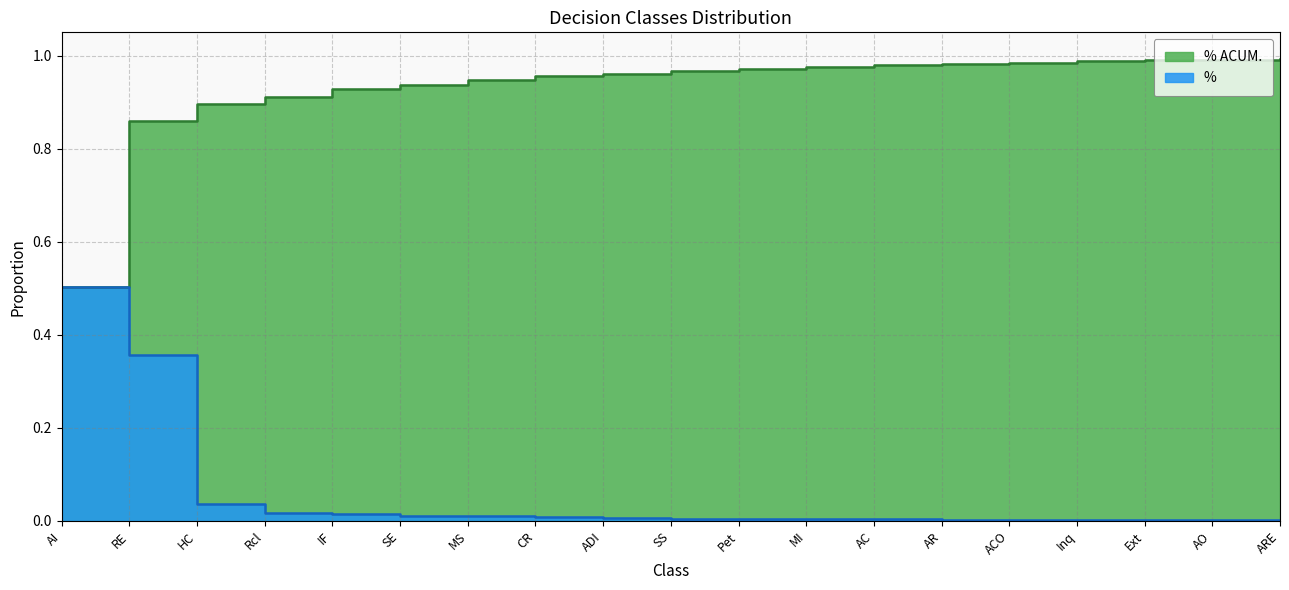

The value of % at AO is 0.0. True or false?

False